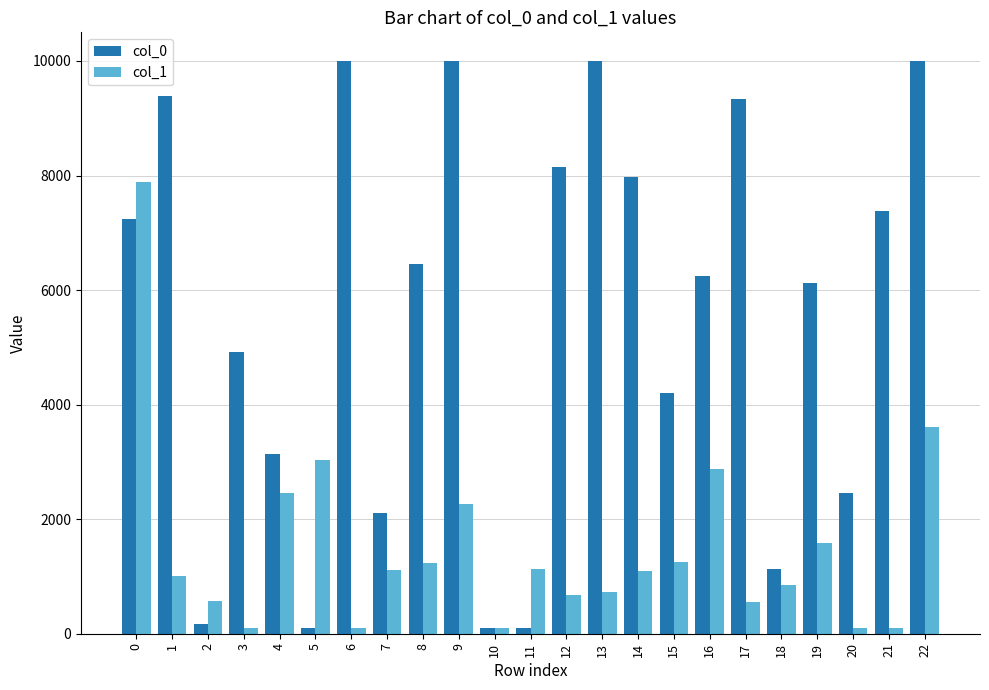

List the series in order of their peak value, highest first.

col_0, col_1